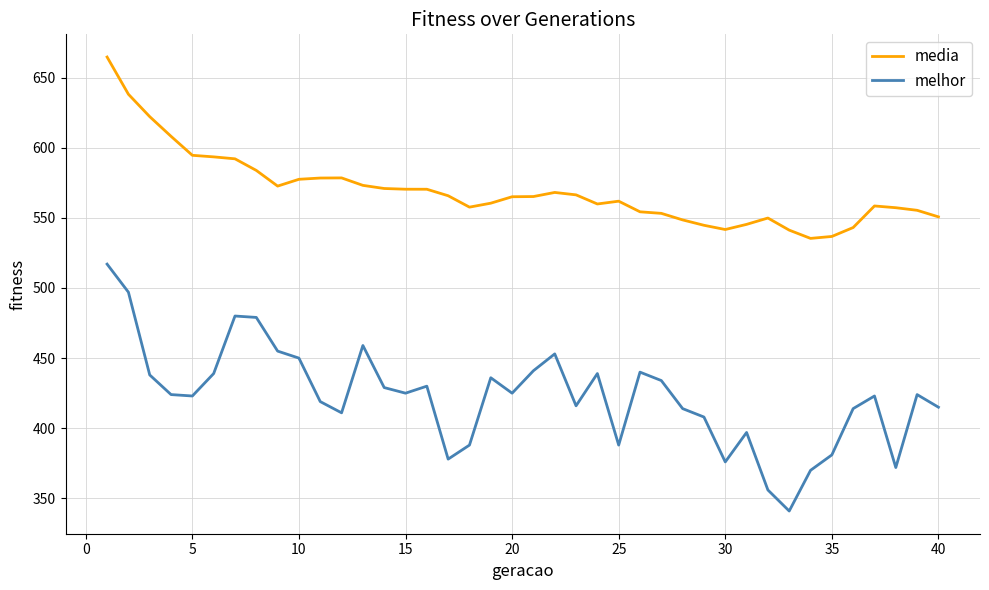

Which series has the largest total across all categories?

media